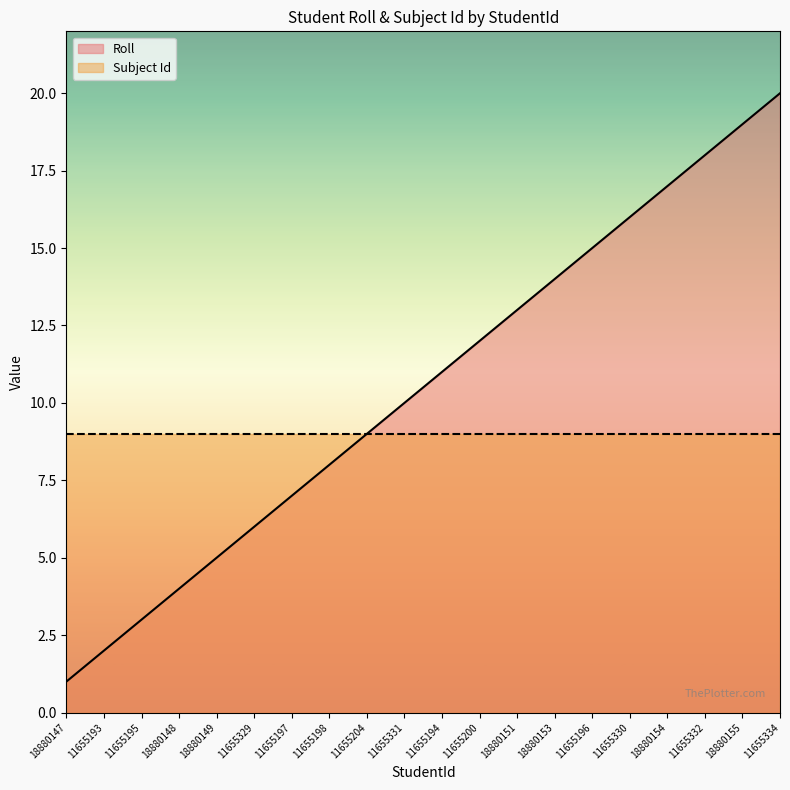

Reading left to right, transcribe all the data shown in this chart.

1	2	3	4	5	6	7	8	9	10	11	12	13	14	15	16	17	18	19	20